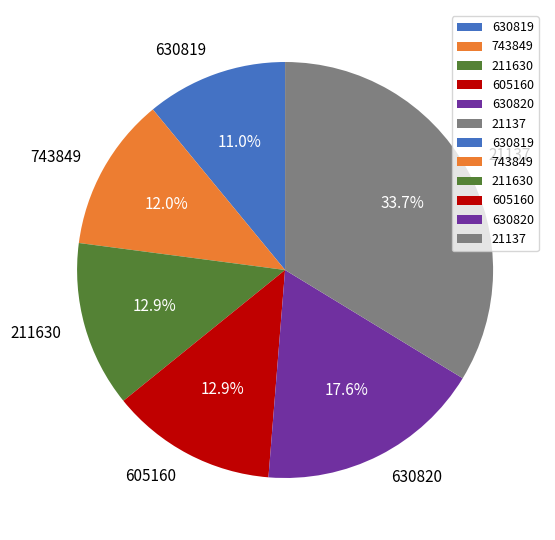

To the nearest percent, what percentage of the pie is 630820?

18%